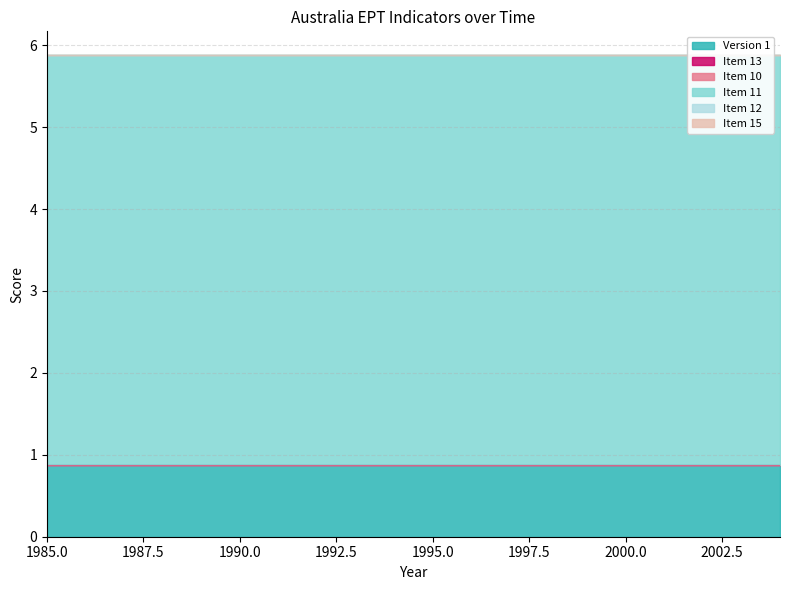

True or false: Item 12 and Item 13 intersect in this chart.

False